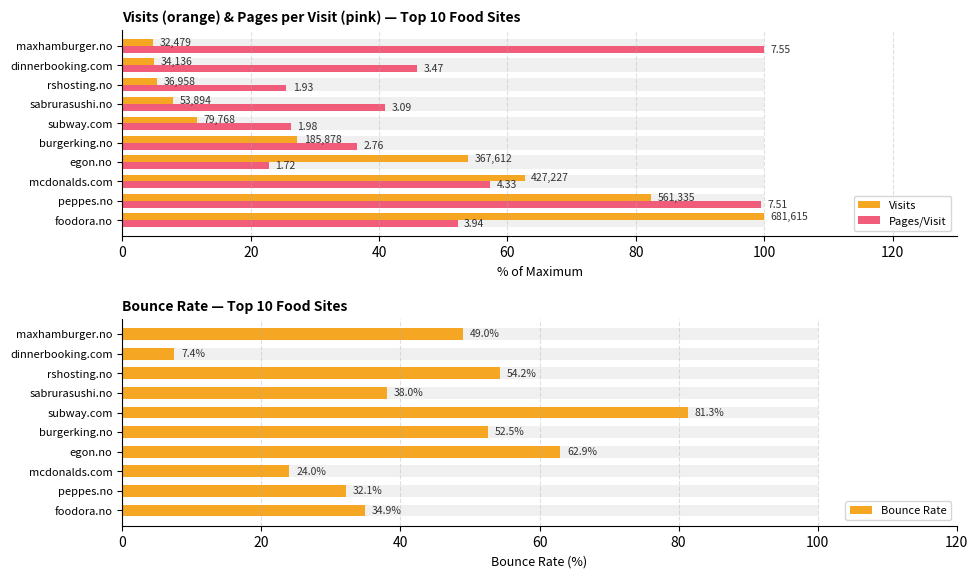

How many categories are shown in the chart?

10